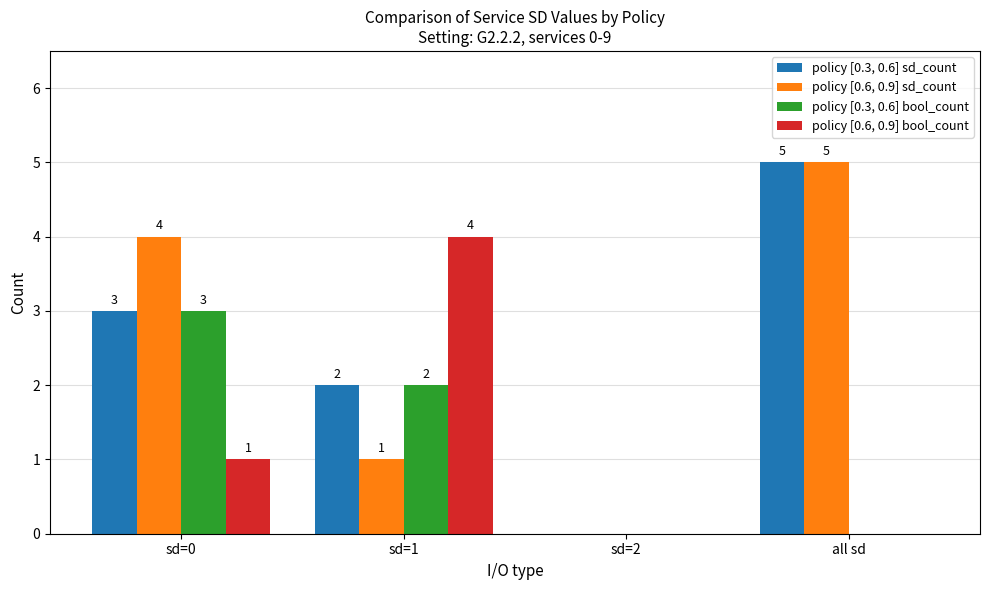

Is the value of policy [0.3, 0.6] bool_count at all sd greater than the value of policy [0.3, 0.6] sd_count at all sd?

No